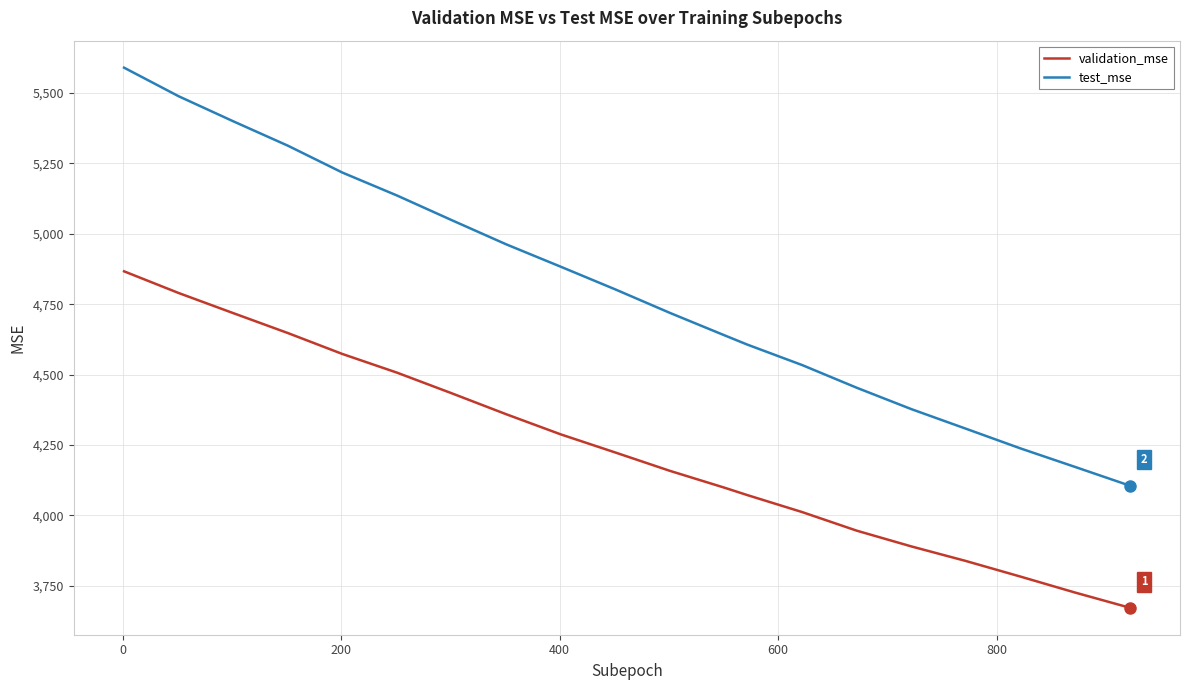

What is the sum of all validation_mse values?

84591.7